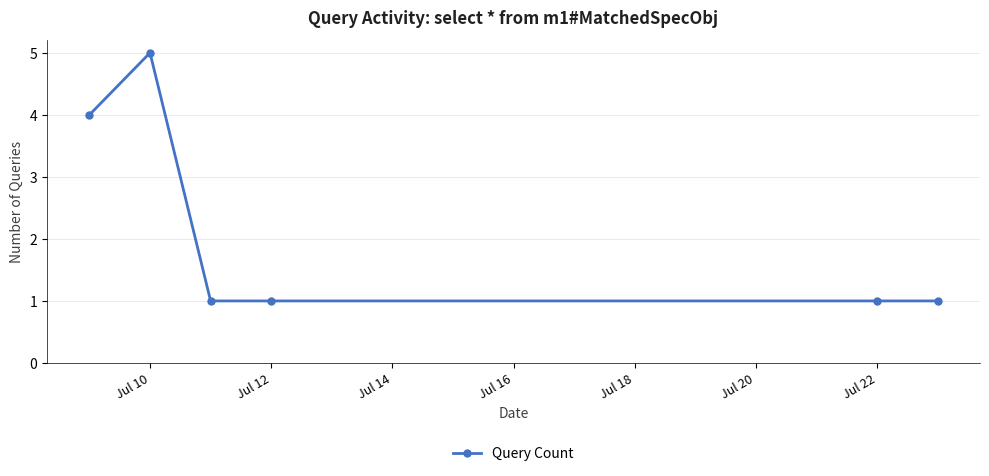

What is the maximum value shown in the chart?

5